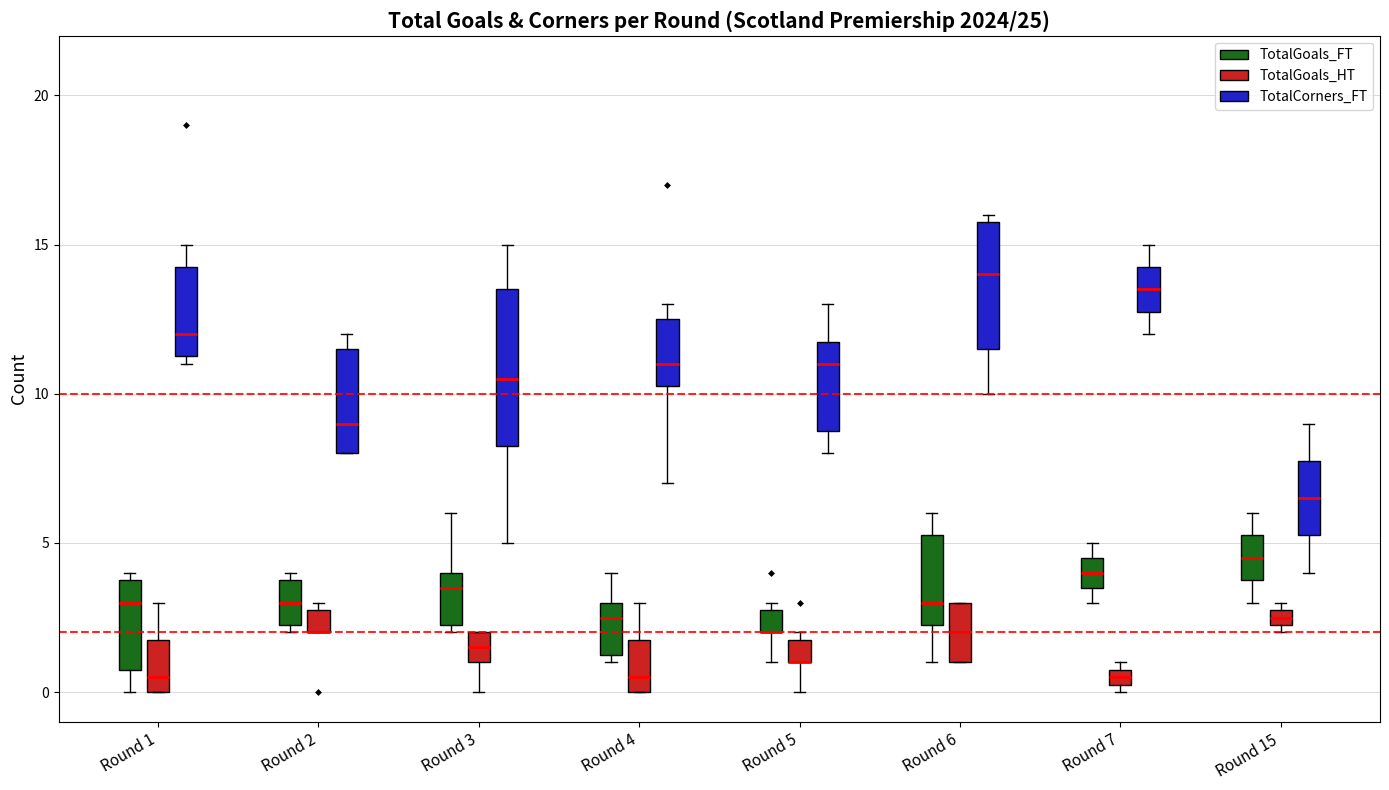

Where is the upper edge of the box for Round 1 (TotalGoals_HT) on the y-axis? The values are not printed on the chart, so give them approximately, as read against the axis.

2.0